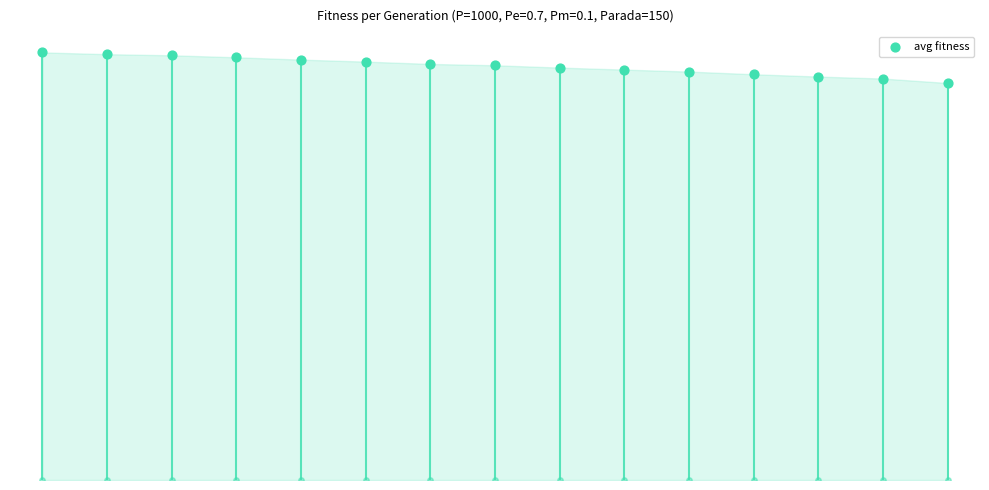

Which has a higher value, 4 or 2?

2